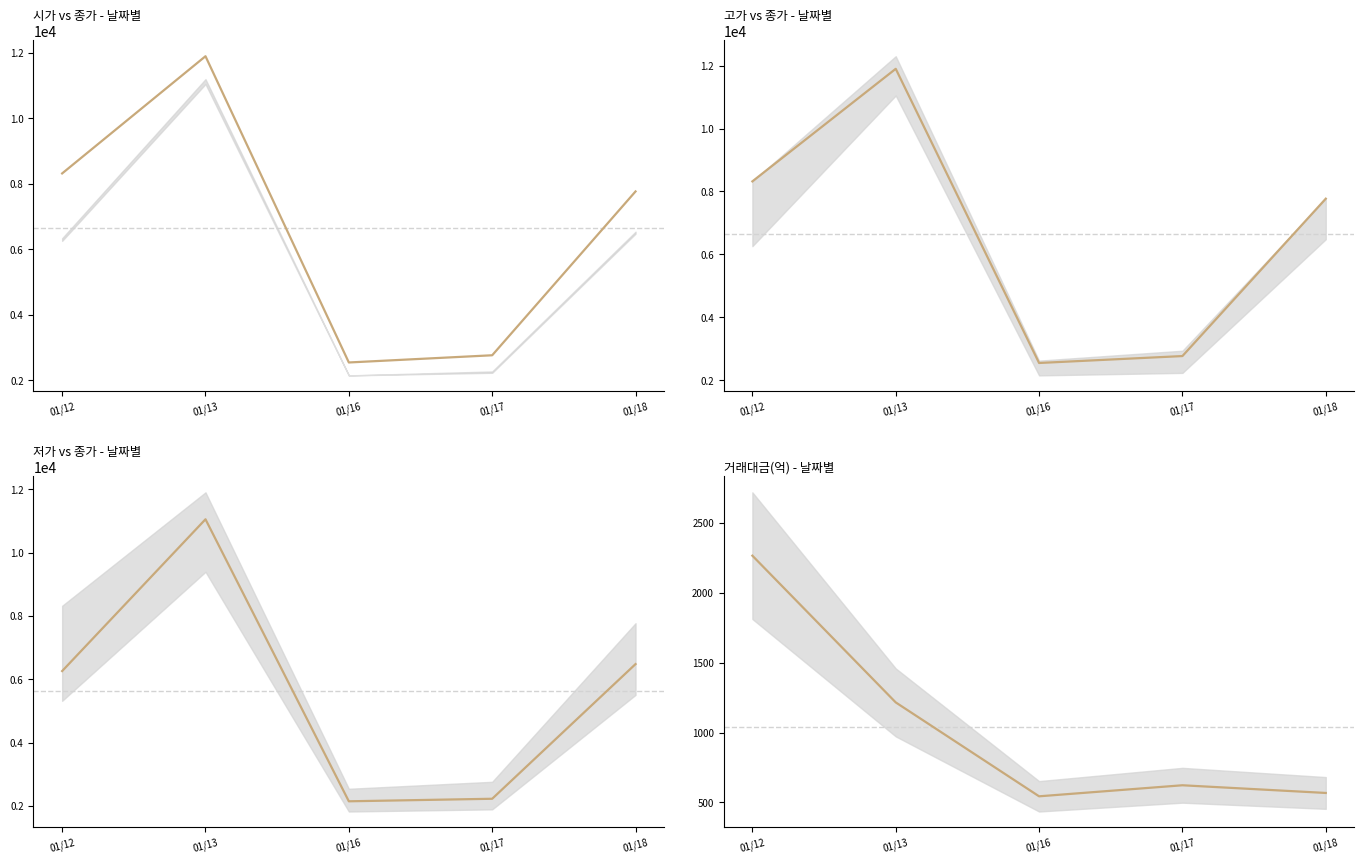

Does the chart have visible grid lines?

No